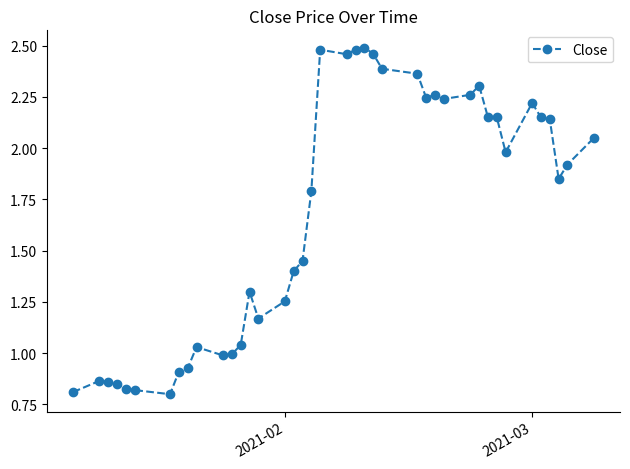

What is the difference between the maximum and minimum values?

1.7